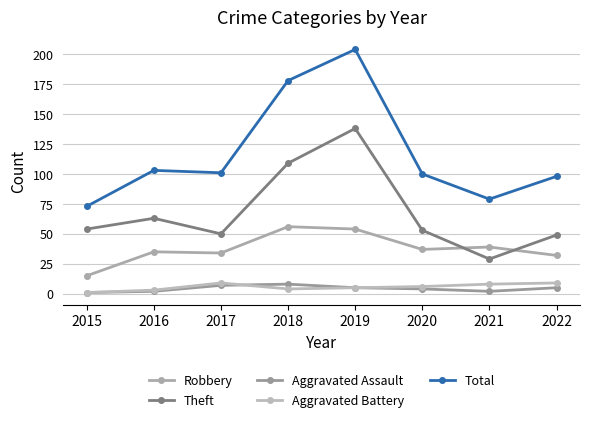

In Theft, how many points are lower than both neighbors (excluding endpoints)?

2